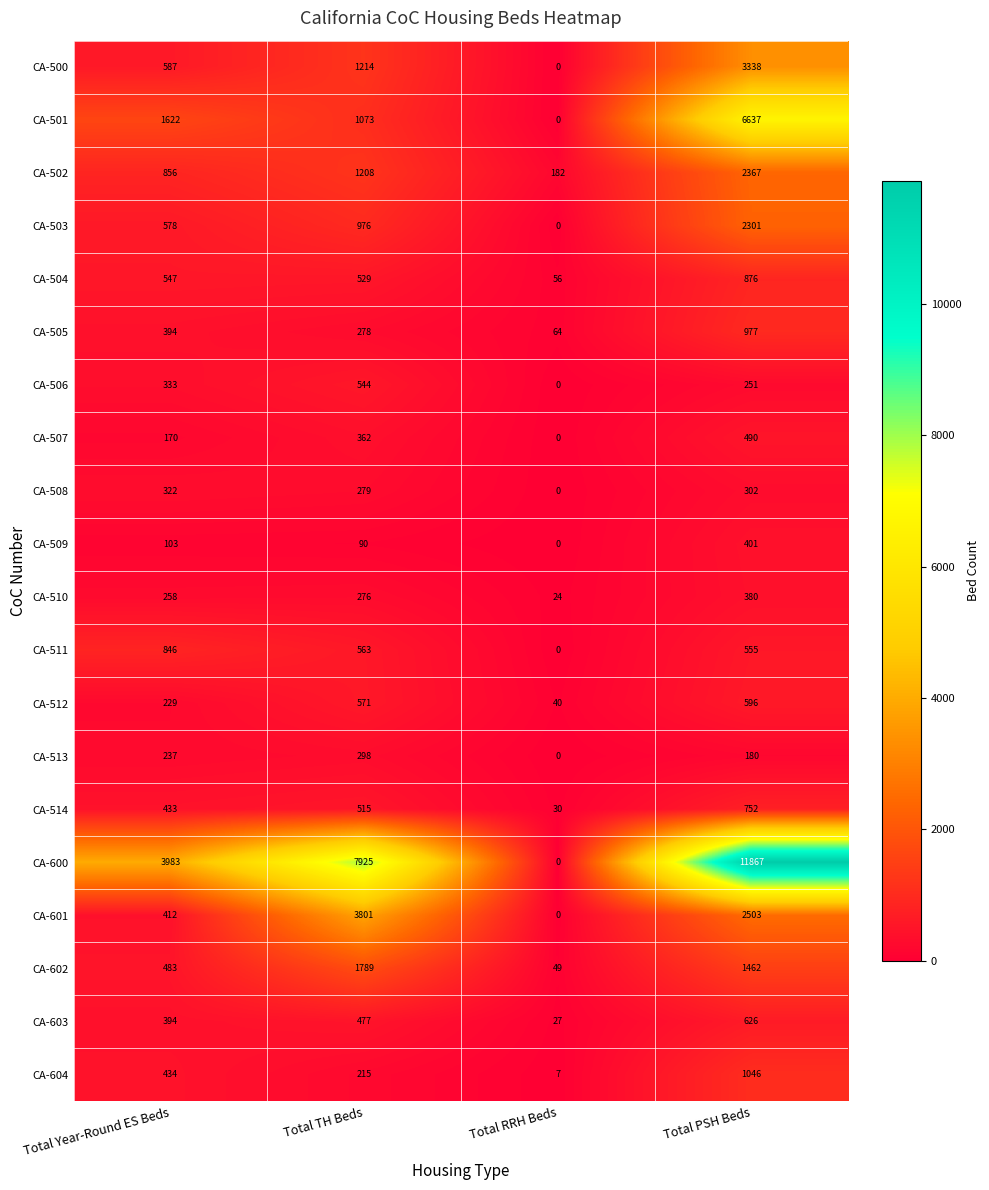

Read the CA-603 value at Total PSH Beds, to the nearest 100.

600